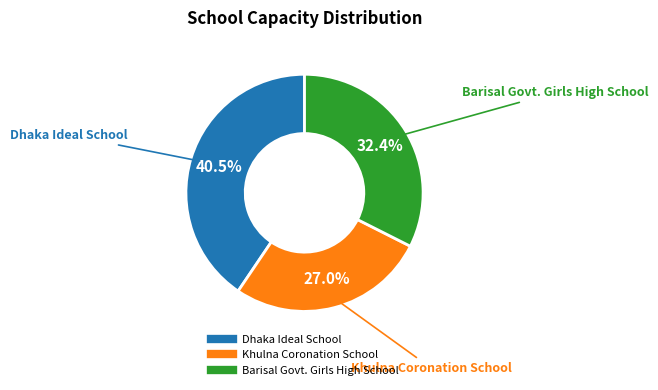

Is Dhaka Ideal School the majority of the pie?

No